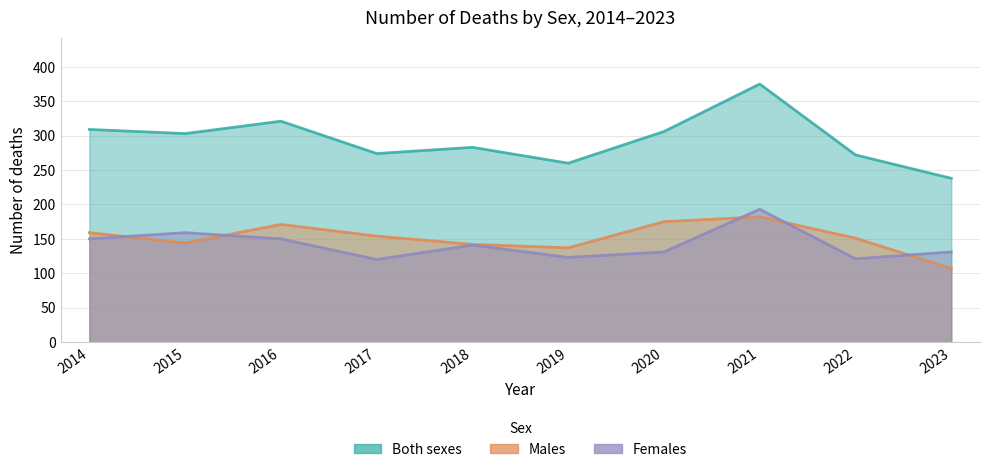

What is the average value of the Males series?

152